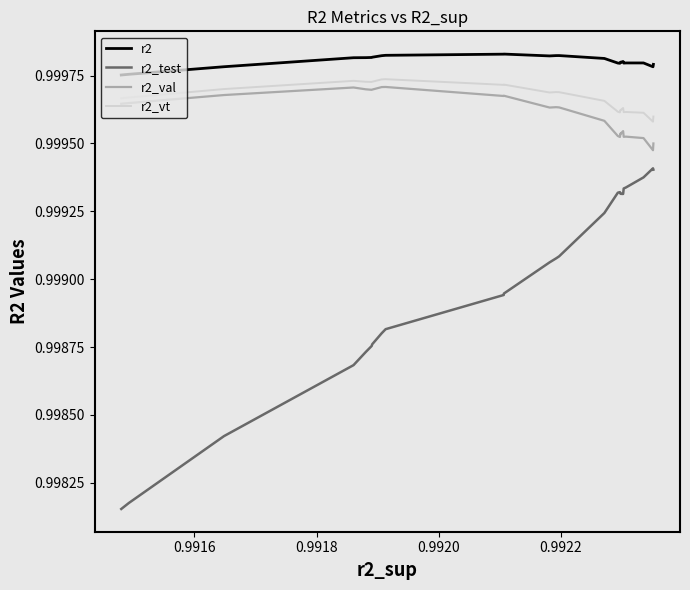

Which series has the largest total across all categories?

r2